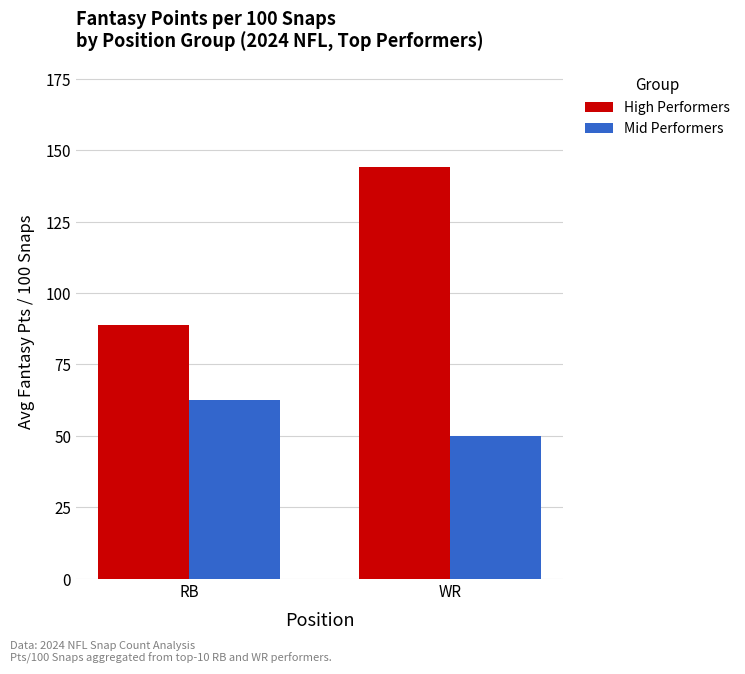

Between RB and WR, which series saw the biggest shift?

High Performers